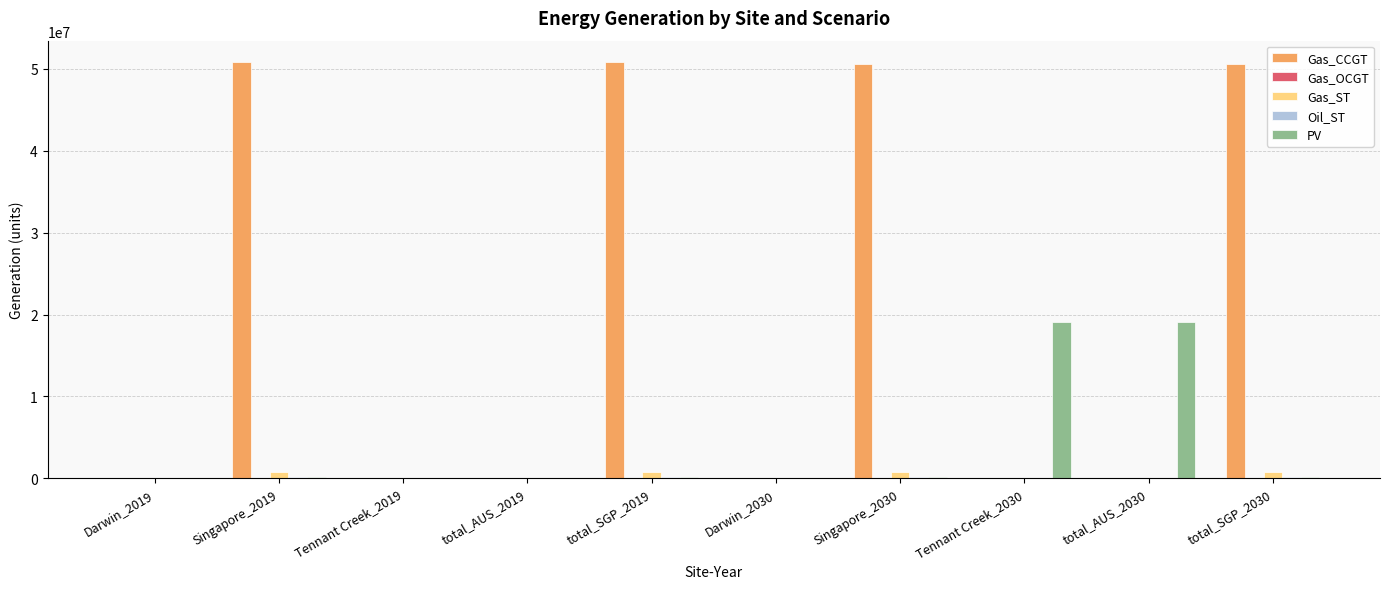

How many distinct data groups are displayed?

5